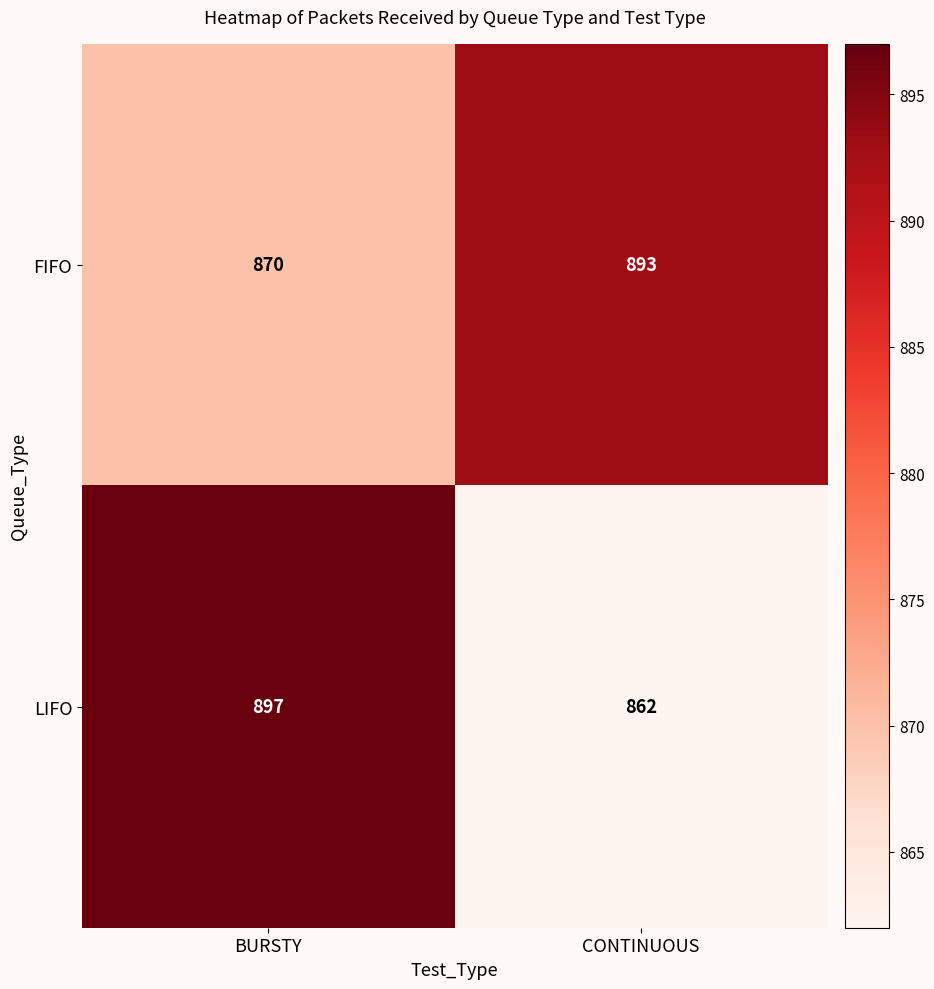

What is the spread (max minus min) of values at CONTINUOUS?

31